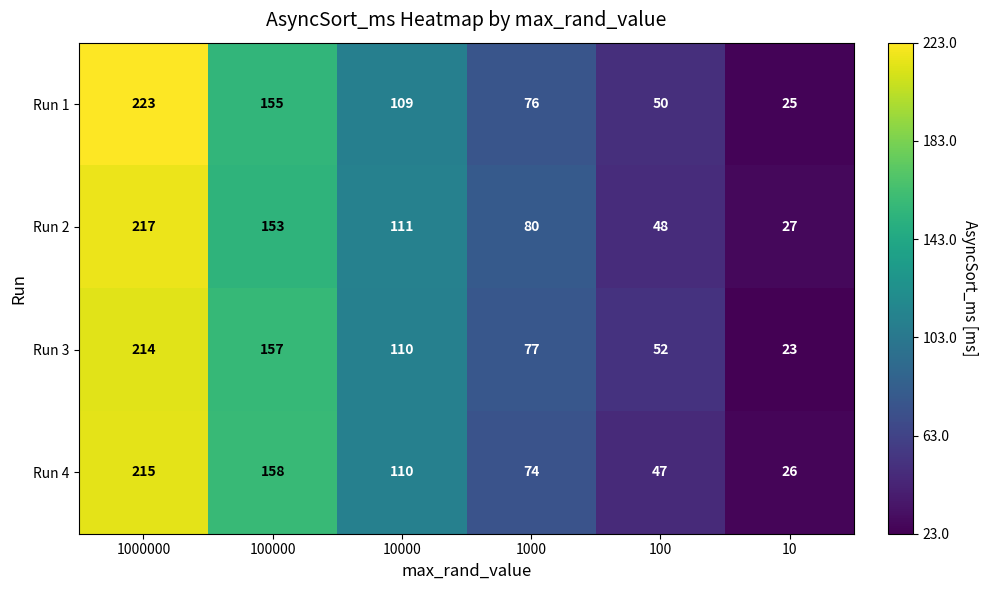

Which series has the largest total across all categories?

Run 1